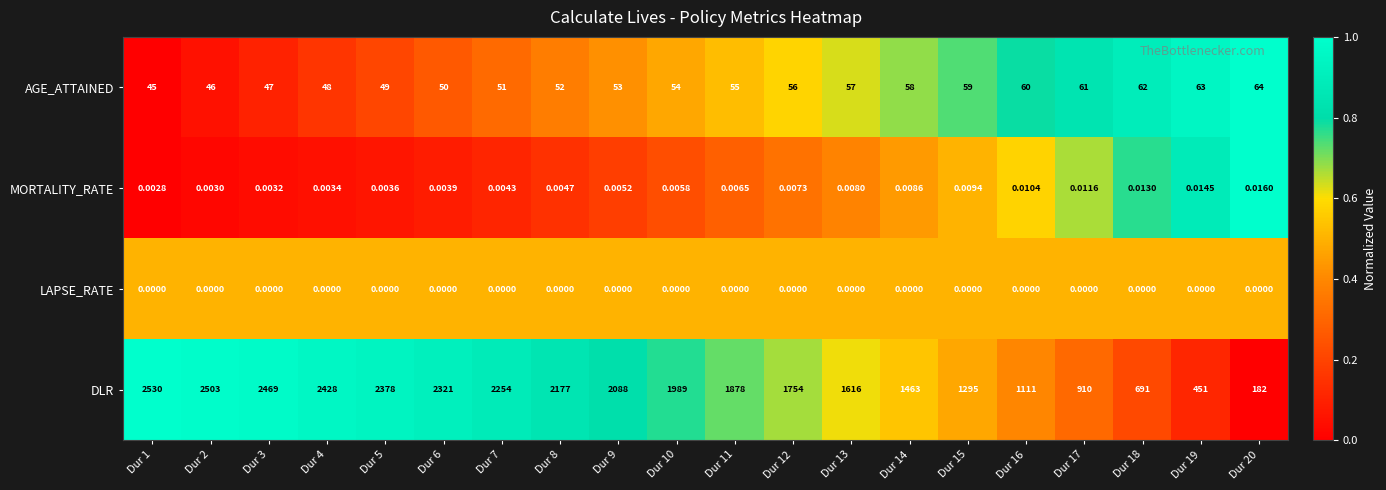

What is the difference between the highest and lowest values at Dur 4?

2428.0